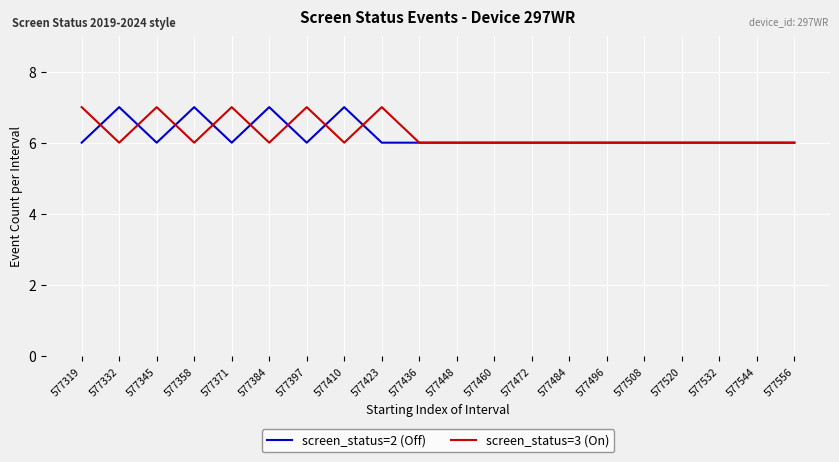

What are all the series names shown in the legend?

screen_status=2 (Off), screen_status=3 (On)